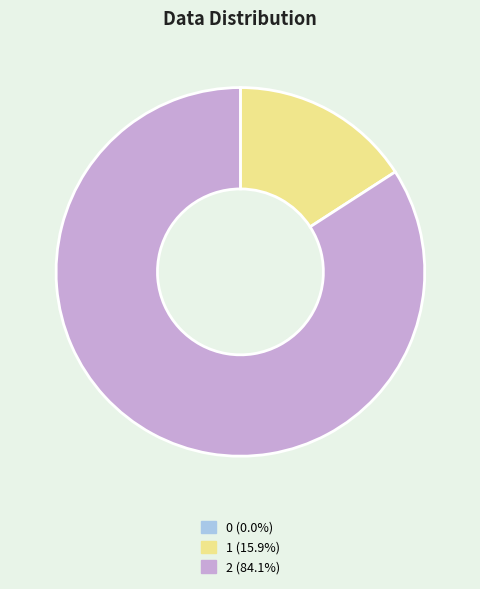

Is 1 (15.9%) the majority of the pie?

No